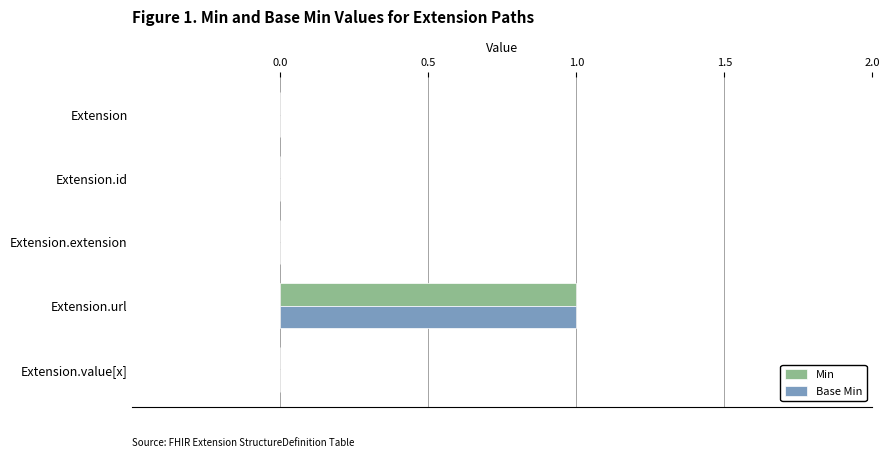

At which category is the sum across all series the highest?

Extension.url